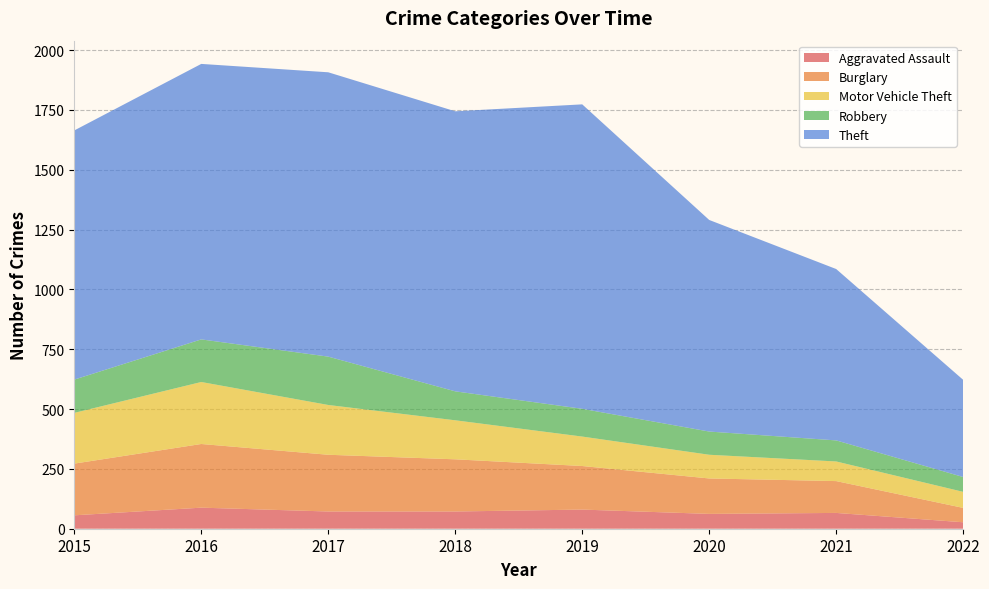

Reading left to right, what are all the values shown in this chart?

Aggravated Assault: 56	88	72	72	80	62	66	27
Burglary: 216	266	237	218	182	148	133	60
Motor Vehicle Theft: 212	259	208	163	123	99	82	67
Robbery: 139	178	202	121	116	97	88	62
Theft: 1041	1151	1188	1170	1272	884	716	406